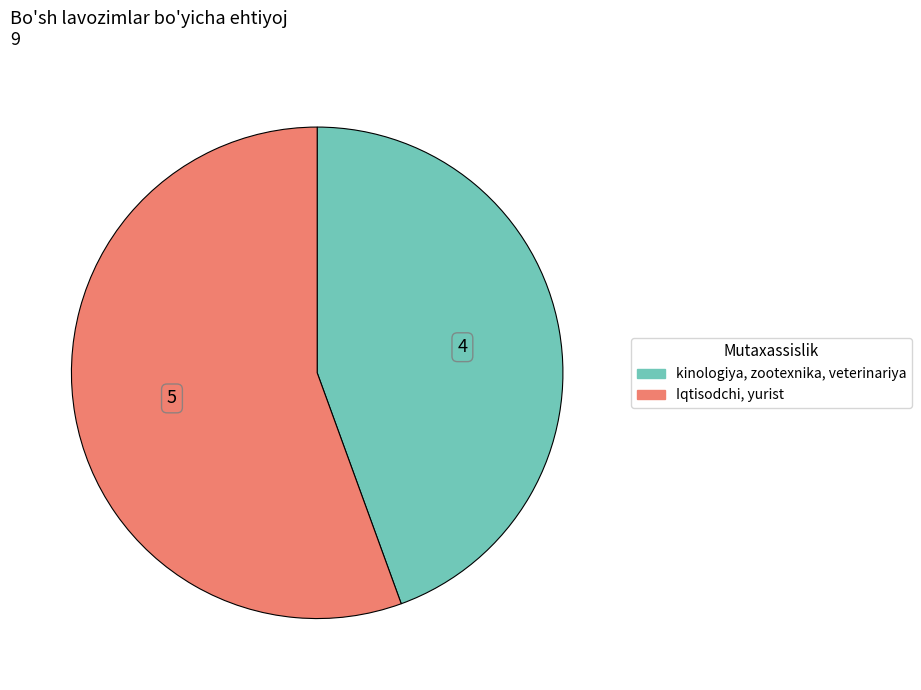

Is the sum of kinologiya, zootexnika, veterinariya and Iqtisodchi, yurist greater than half?

Yes